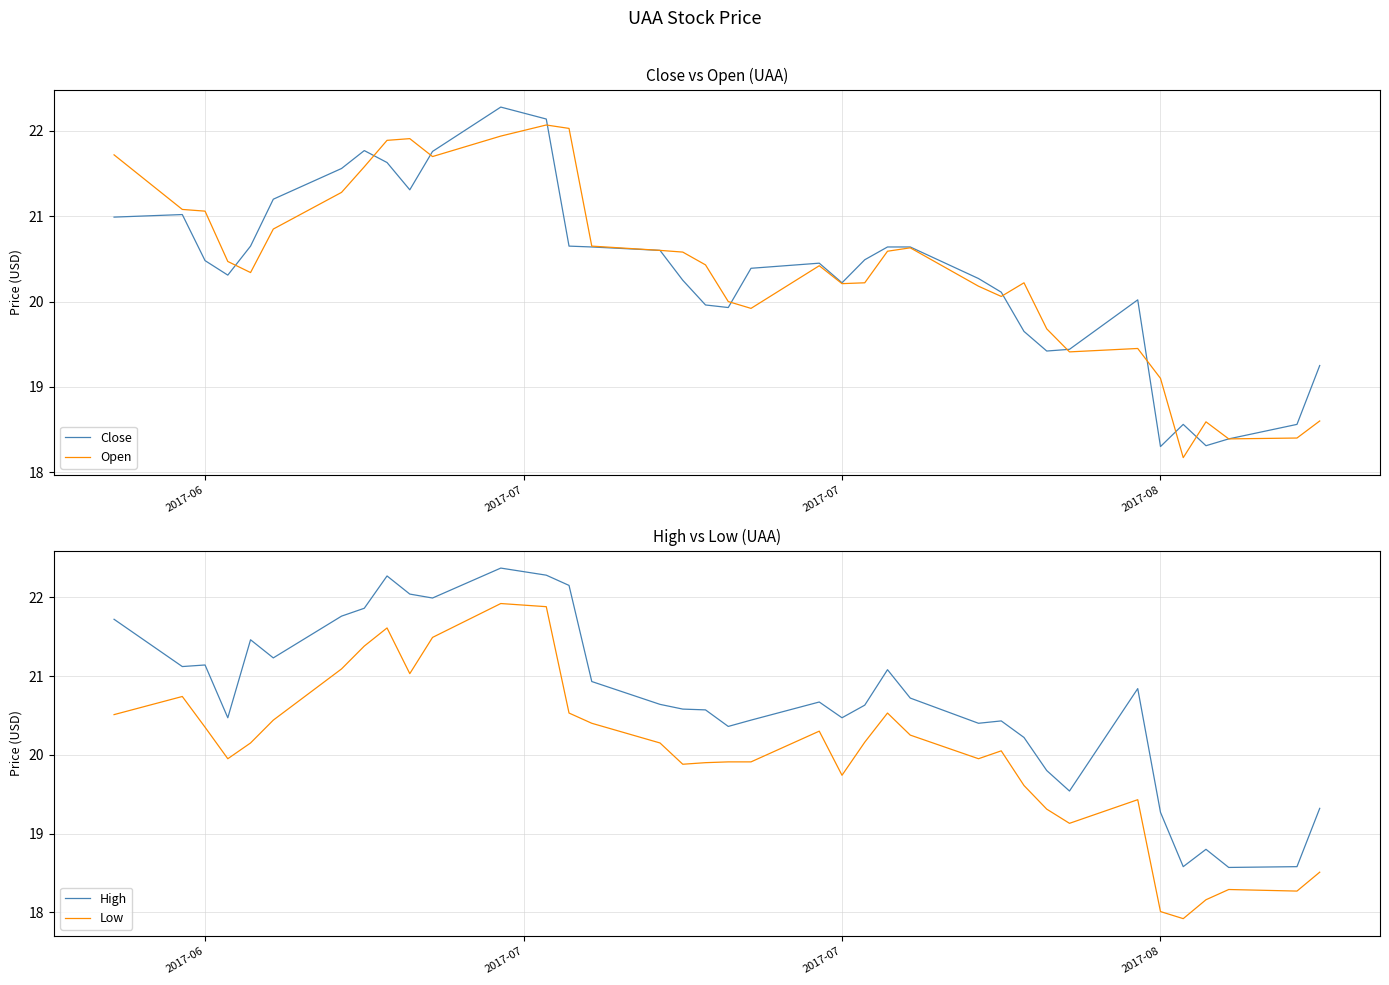

List the series in order of their peak value, lowest first.

Low, Open, Close, High